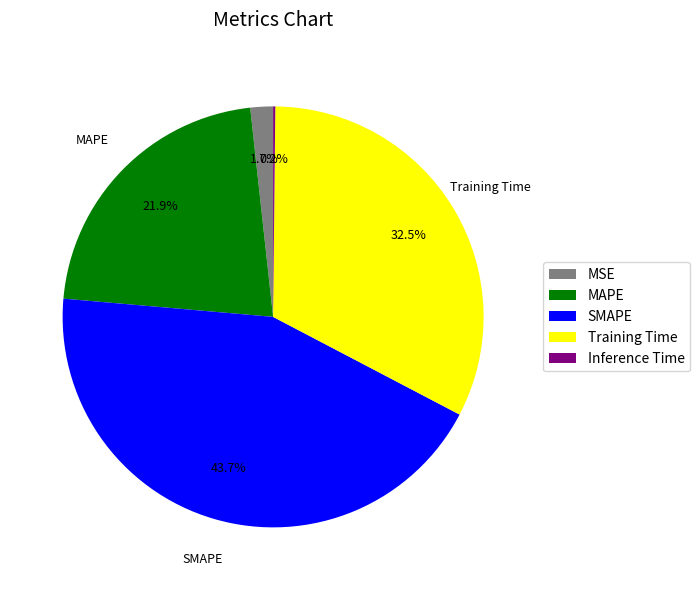

True or false: MSE accounts for 11% of the total.

False